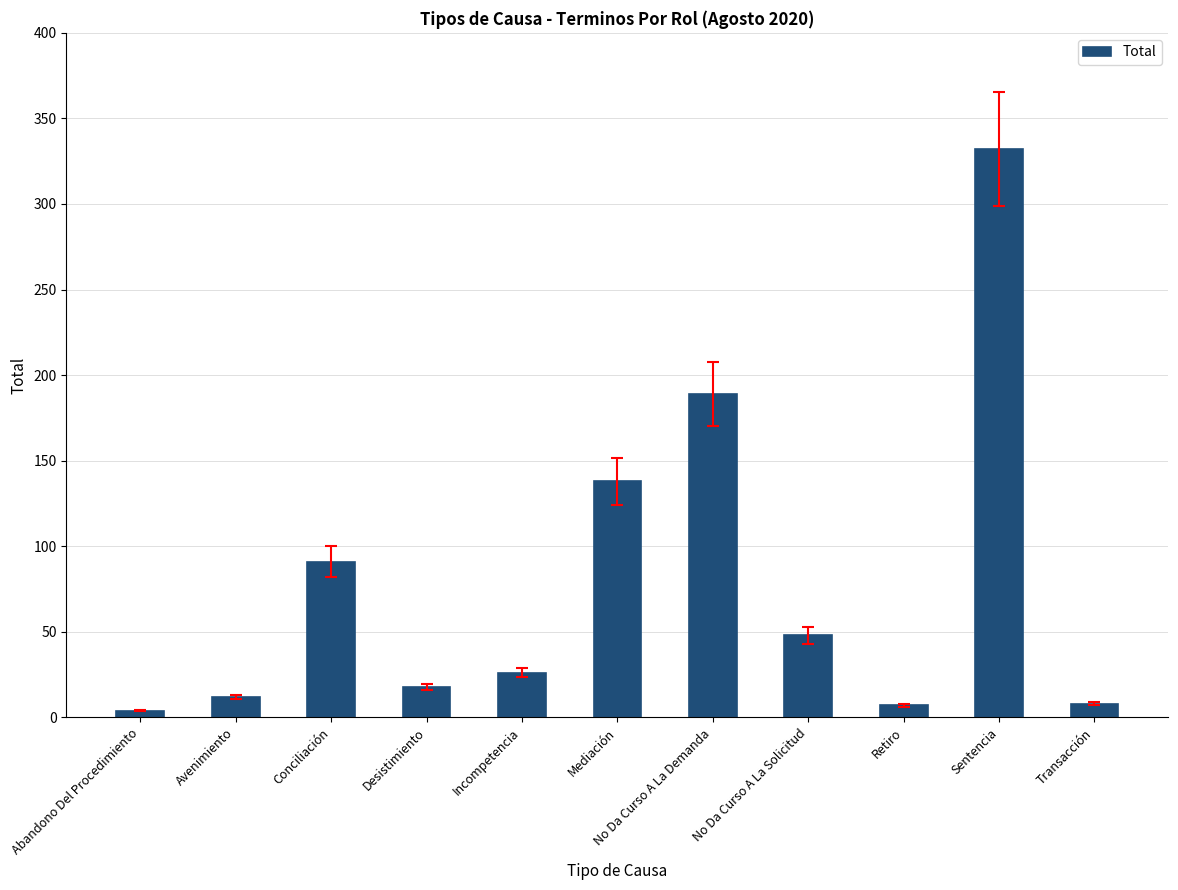

How many series are shown in this chart?

1